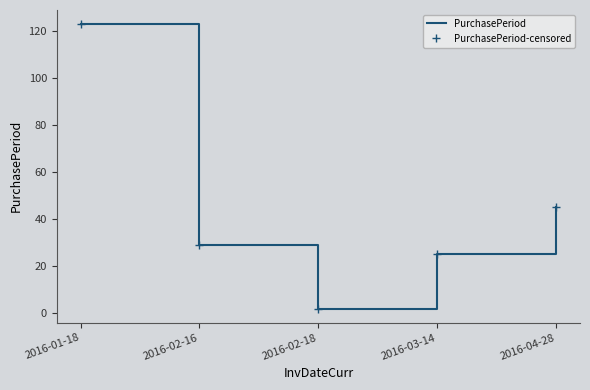

What are all the series names shown in the legend?

PurchasePeriod, PurchasePeriod-censored